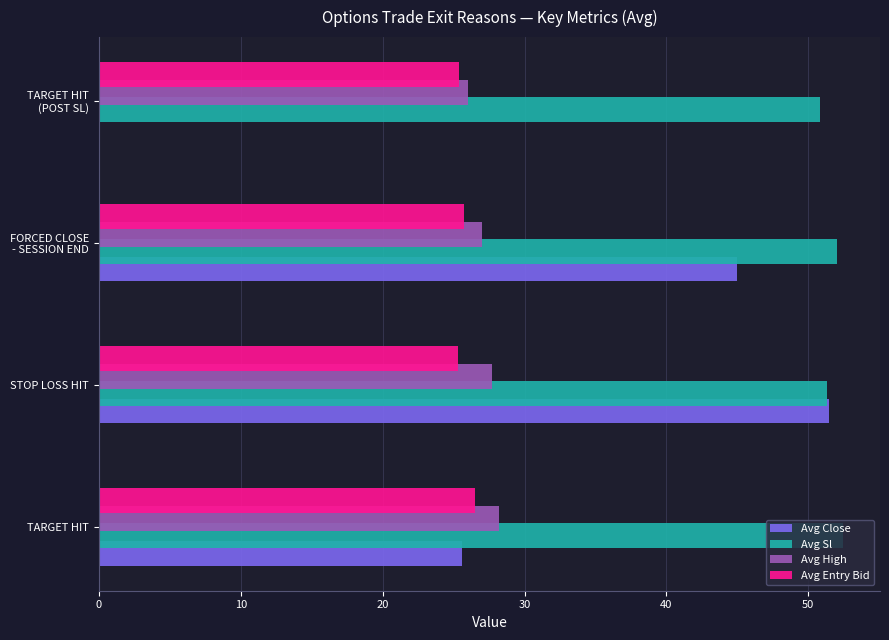

How many Avg Sl values are between 51 and 52?

2